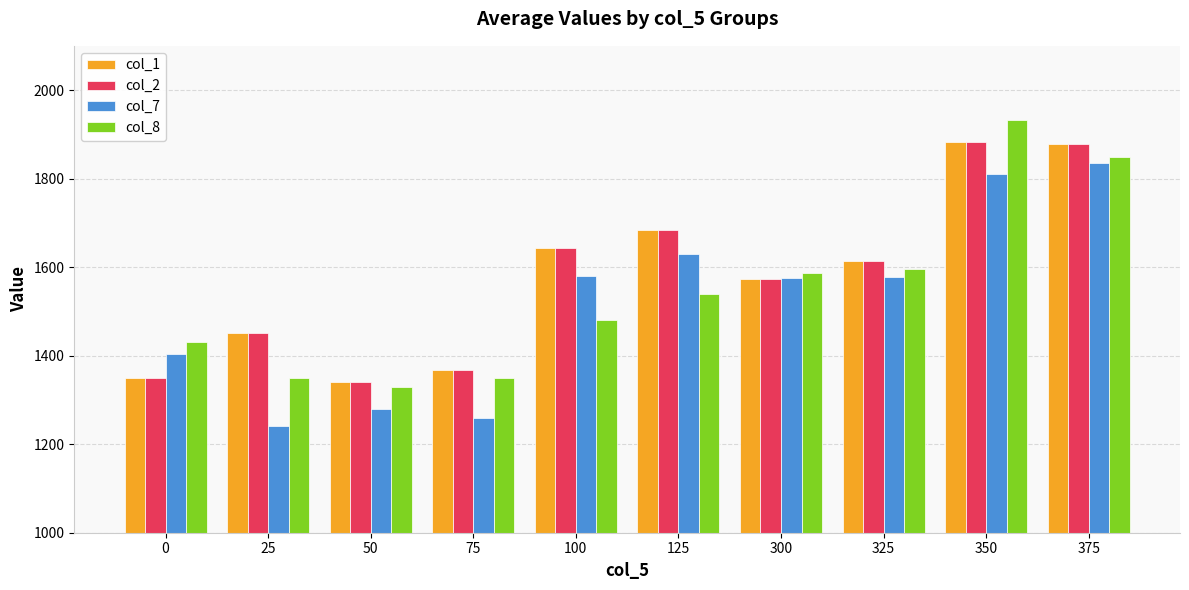

True or false: col_8 has a value of 3177.5 at 350.

False